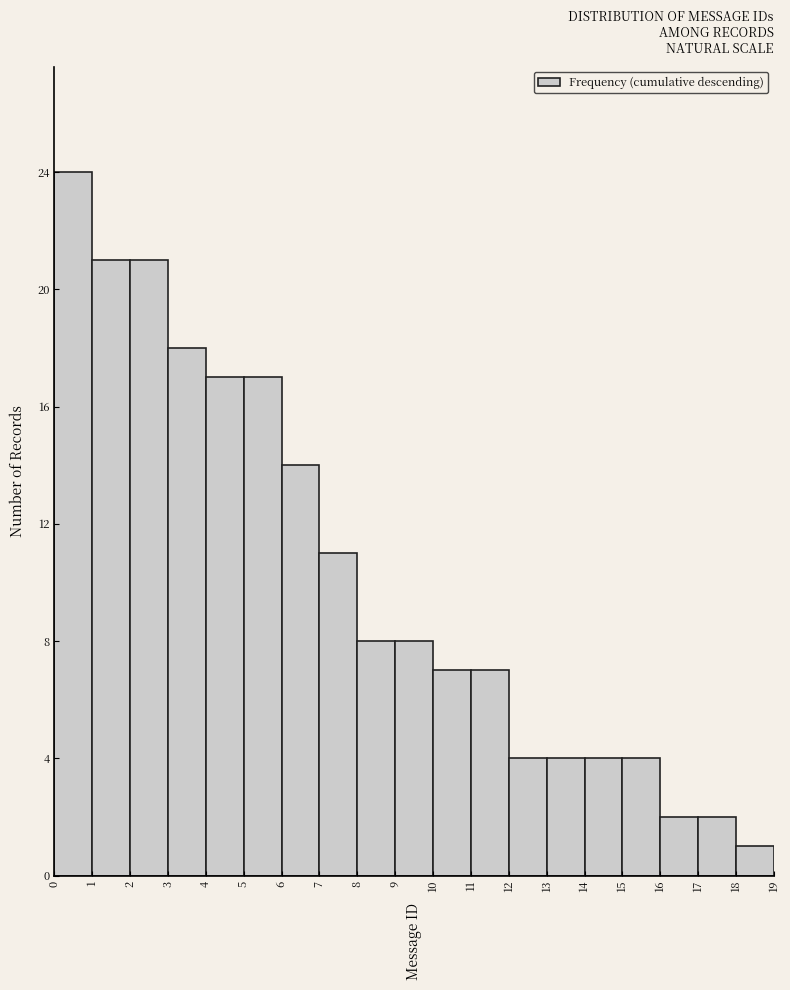

Reading left to right, list every bar in this chart as the range it spans on the x-axis followed by its height. The values are not printed on the chart, so give them approximately, as read against the axis.

0 to 1: 24
1 to 2: 21
2 to 3: 21
3 to 4: 18
4 to 5: 17
5 to 6: 17
6 to 7: 14
7 to 8: 11
8 to 9: 8
9 to 10: 8
10 to 11: 7
11 to 12: 7
12 to 13: 4
13 to 14: 4
14 to 15: 4
15 to 16: 4
16 to 17: 2
17 to 18: 2
18 to 19: 1